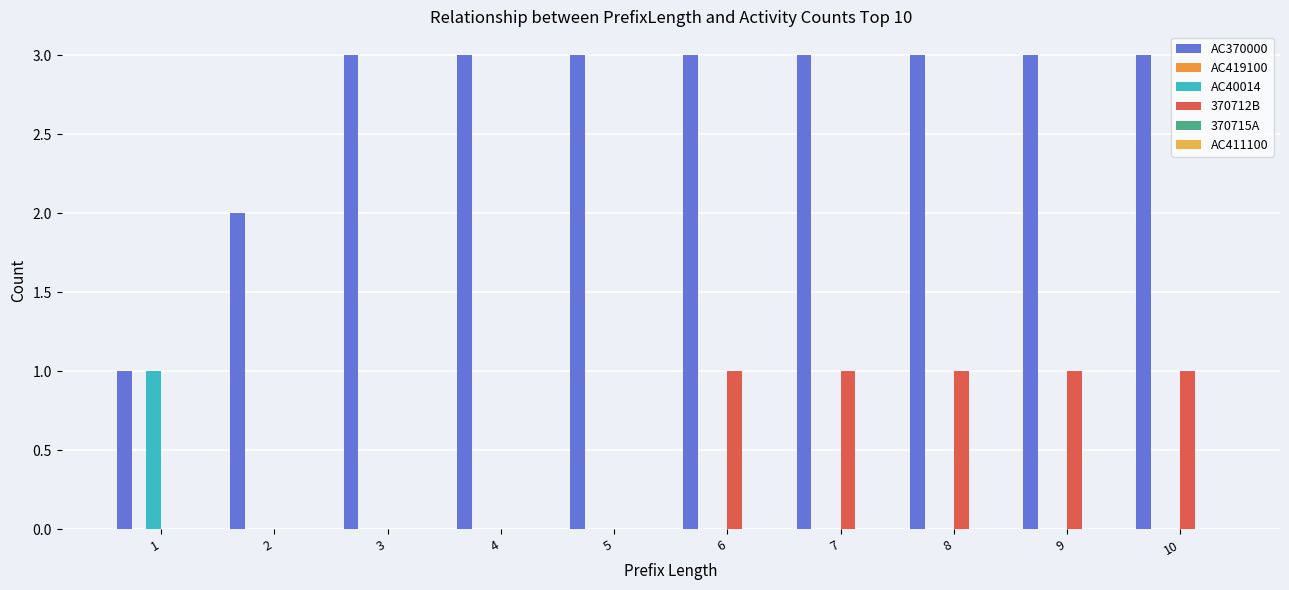

How many categories are shown in the chart?

10